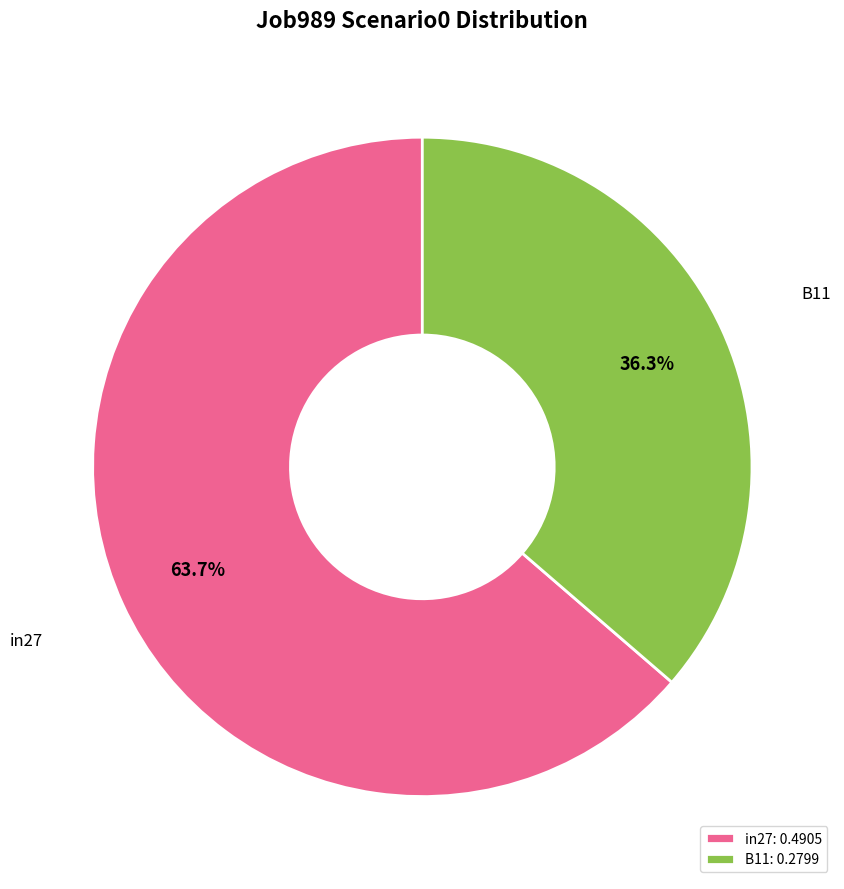

Is in27 the majority of the pie?

Yes